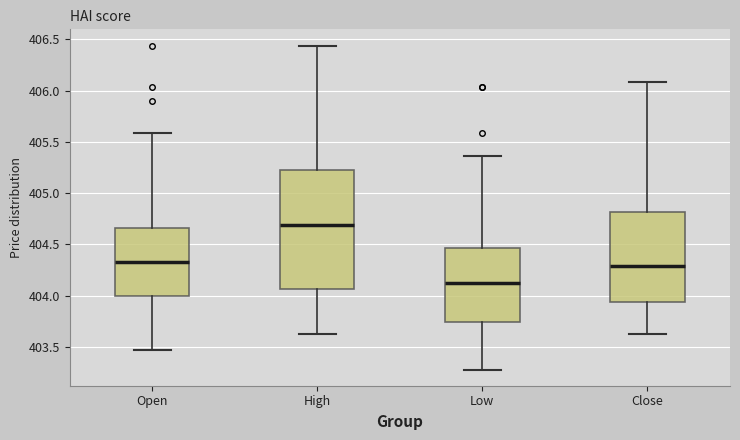

Where does the lower whisker of the box for Low end on the y-axis? The values are not printed on the chart, so give them approximately, as read against the axis.

403.30